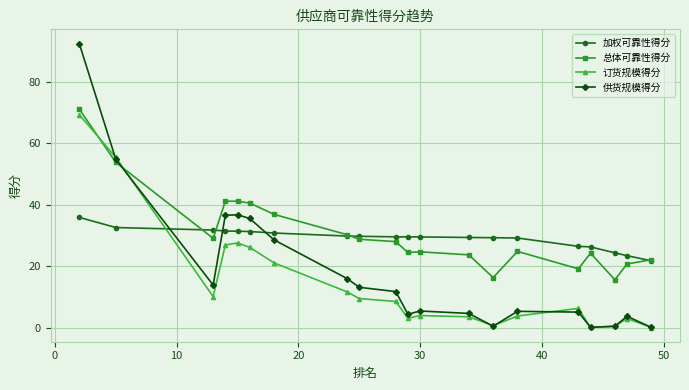

True or false: 供货规模得分 and 总体可靠性得分 cross at least once.

True